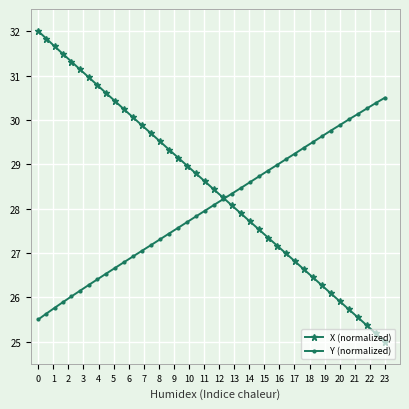

Reading left to right, transcribe all the data shown in this chart.

X (normalized): 32.0	31.8	31.7	31.5	31.3	31.1	31.0	30.8	30.6	30.4	30.2	30.1	29.9	29.7	29.5	29.3	29.2	29.0	28.8	28.6	28.4	28.3	28.1	27.9	27.7	27.5	27.3	27.2	27.0	26.8	26.6	26.4	26.3	26.1	25.9	25.7	25.5	25.4	25.2	25.0
Y (normalized): 25.5	25.6	25.8	25.9	26.0	26.1	26.3	26.4	26.5	26.7	26.8	26.9	27.0	27.2	27.3	27.4	27.6	27.7	27.8	28.0	28.1	28.2	28.3	28.5	28.6	28.7	28.9	29.0	29.1	29.2	29.4	29.5	29.6	29.8	29.9	30.0	30.1	30.3	30.4	30.5